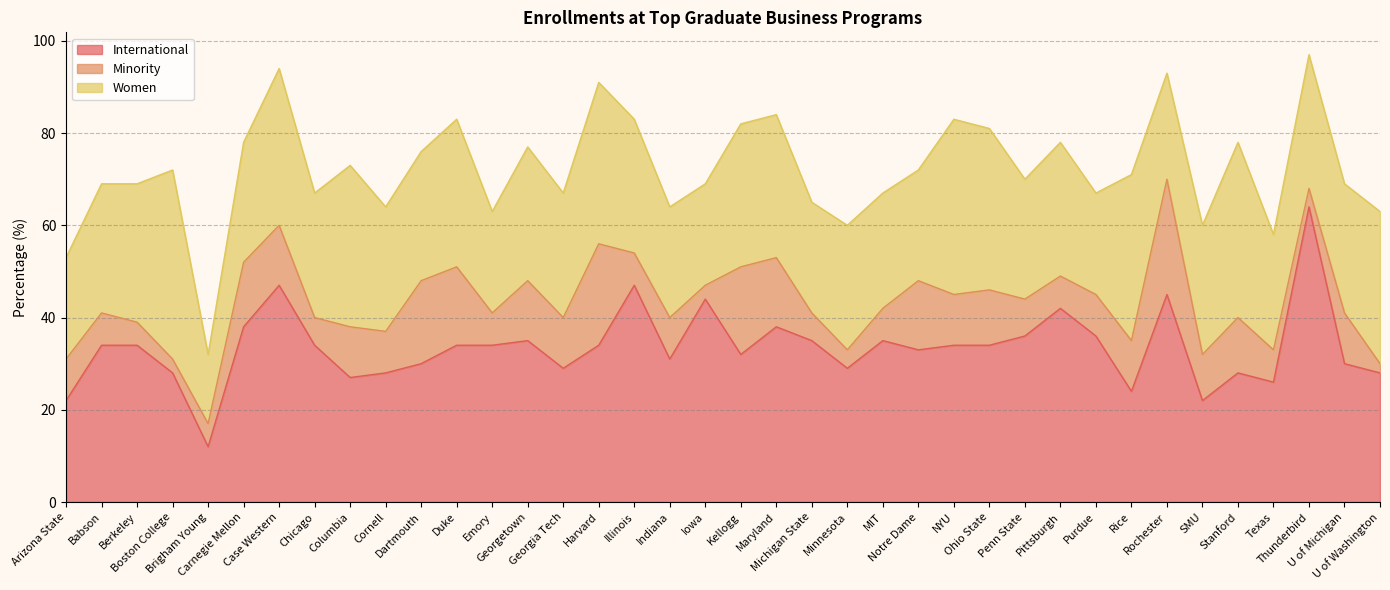

How many interior local valleys does the International series have?

10